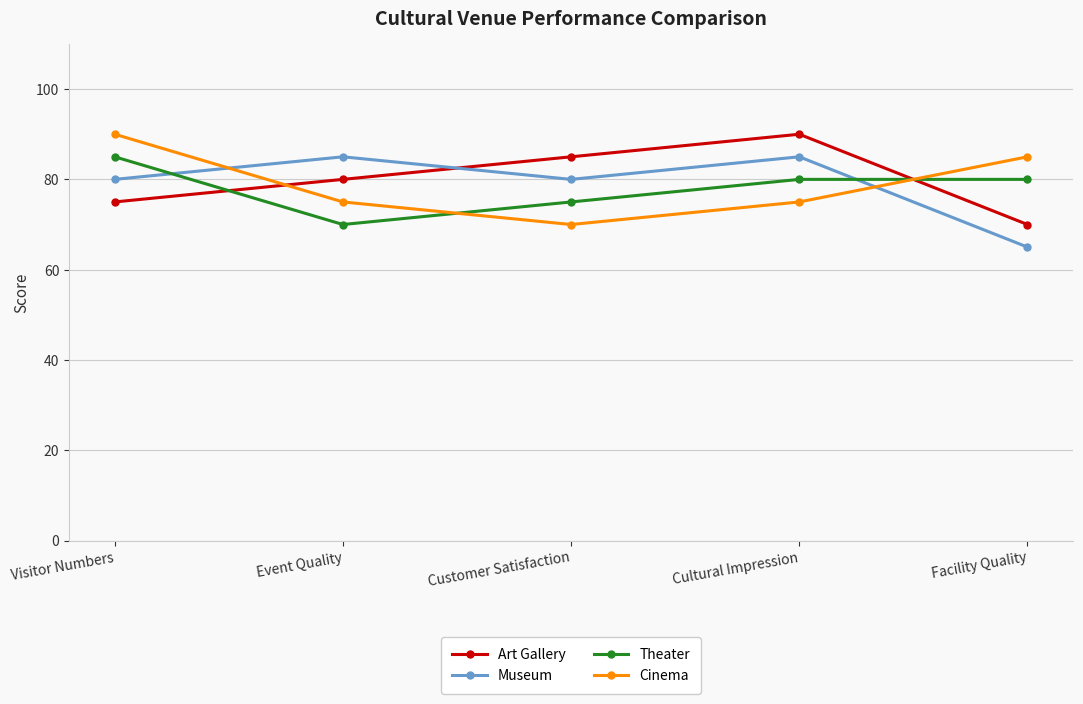

True or false: Museum has more than 2 interior local peaks.

False